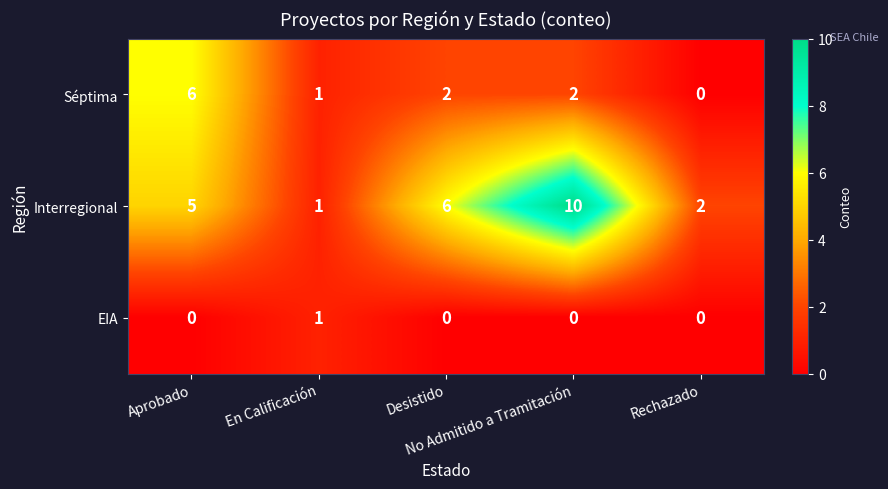

Rank the series by their maximum value, from highest to lowest.

Interregional, Séptima, EIA